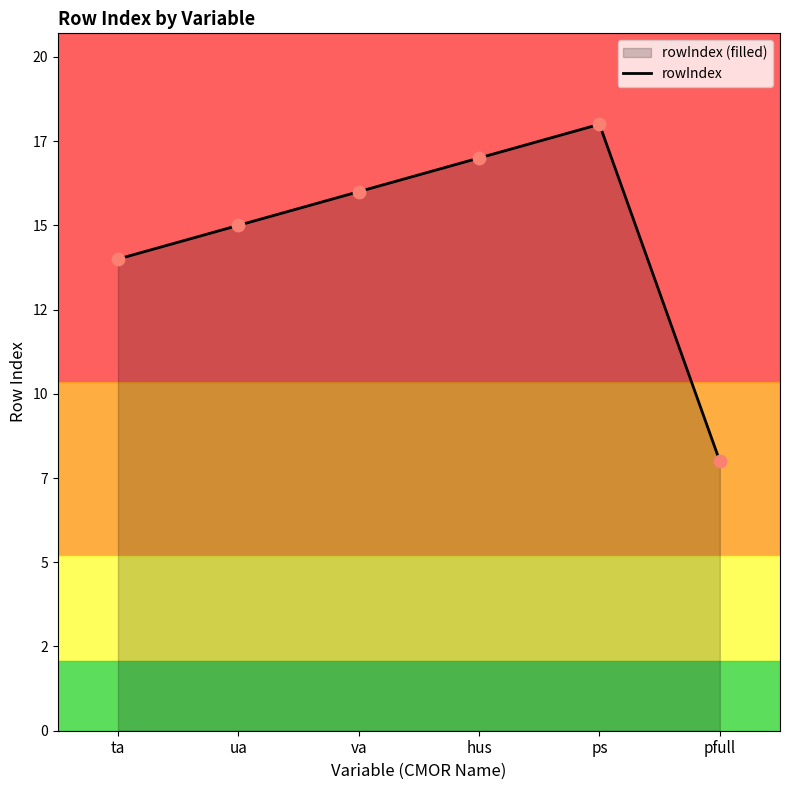

What is the ratio of the value at hus to the value at va?

1.1